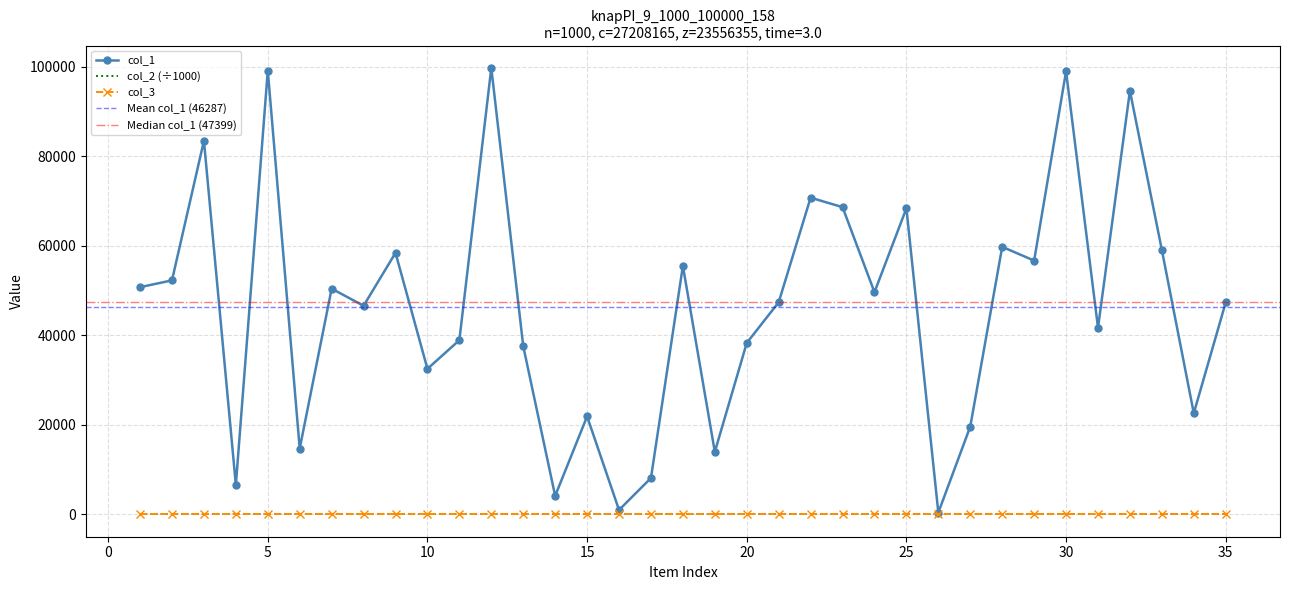

What is the value of the col_1 point at the 3rd from the left?

83489.0